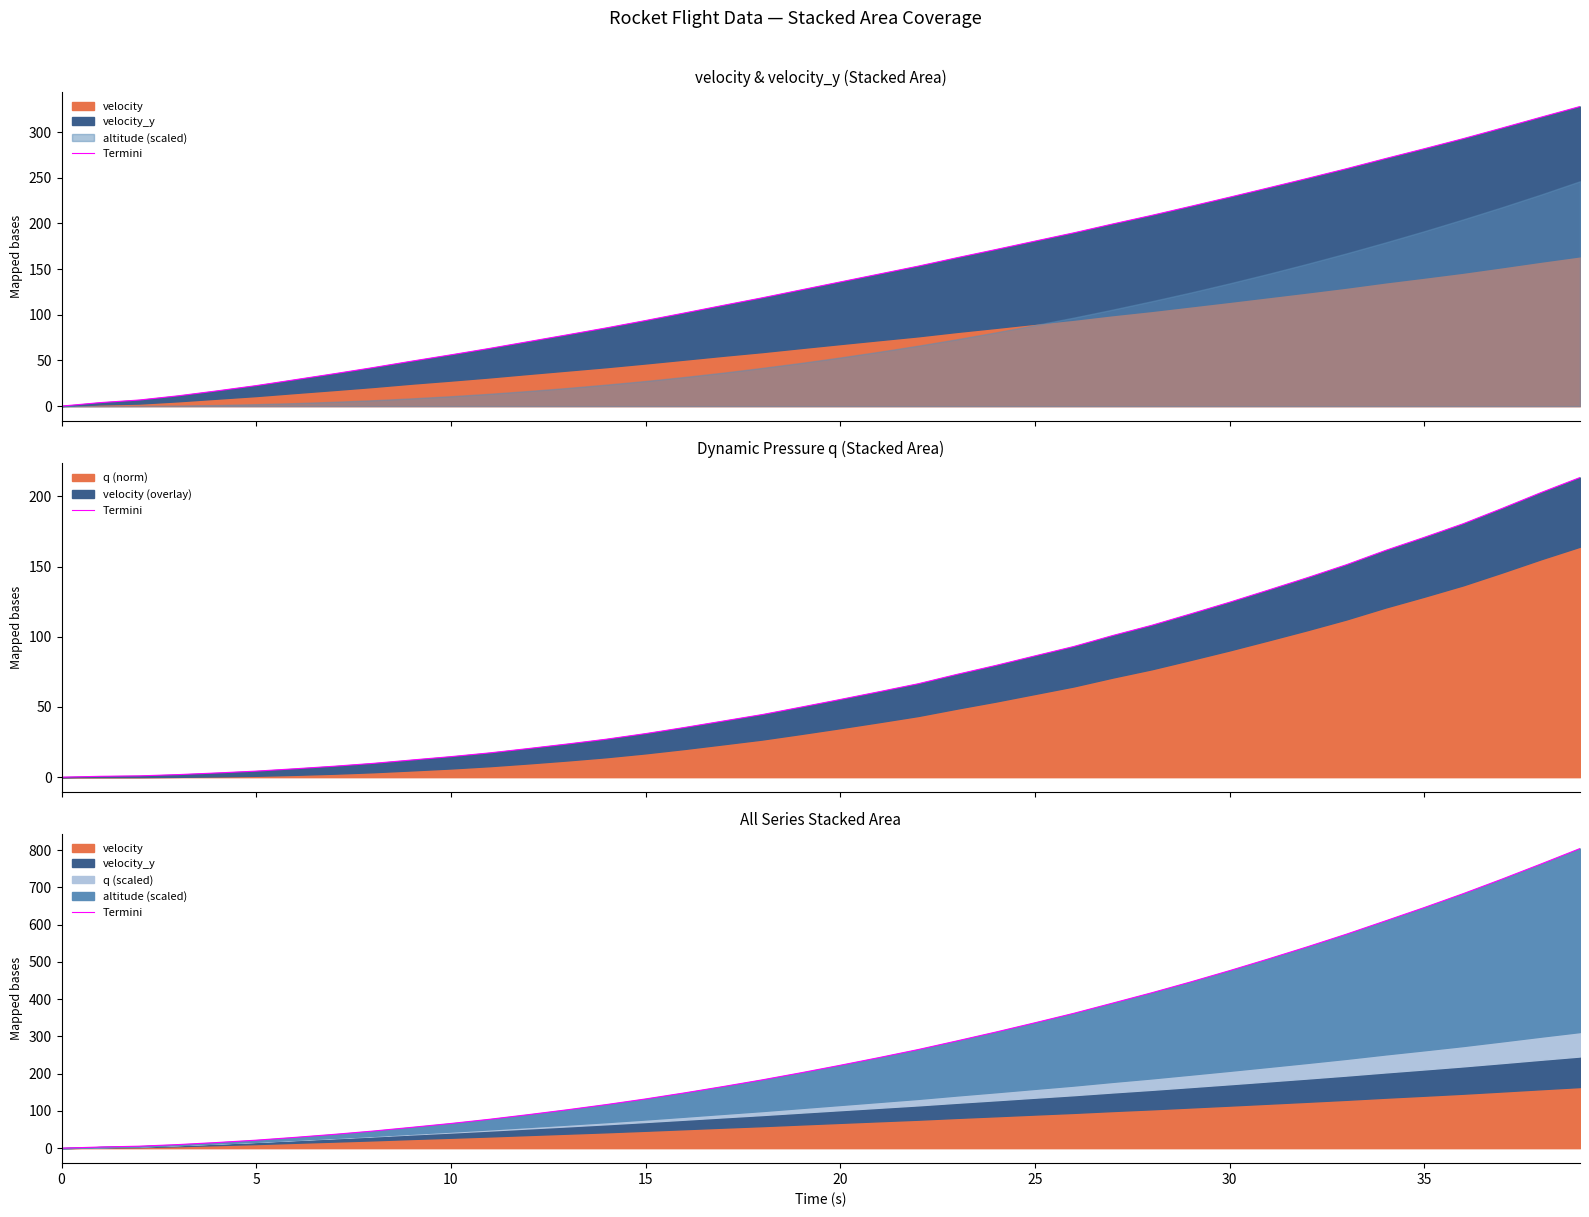

What is the change in value from 5 to 21?

+240.1